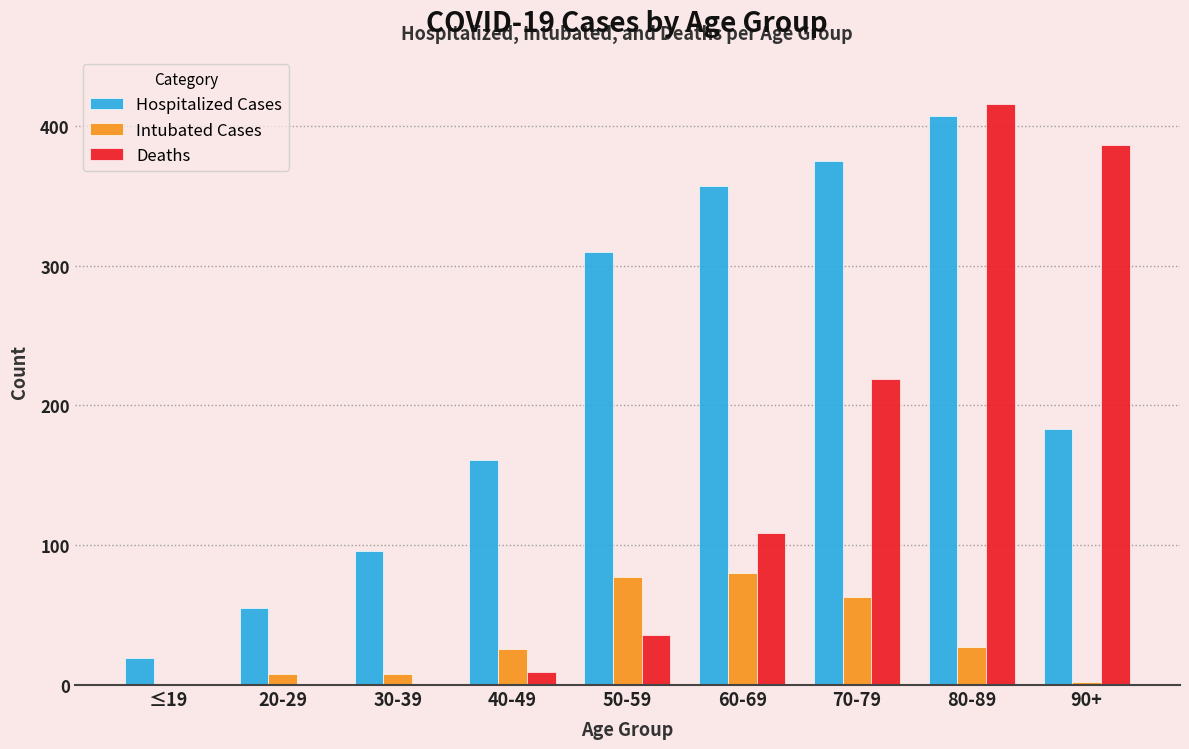

How many groups of bars are there?

9